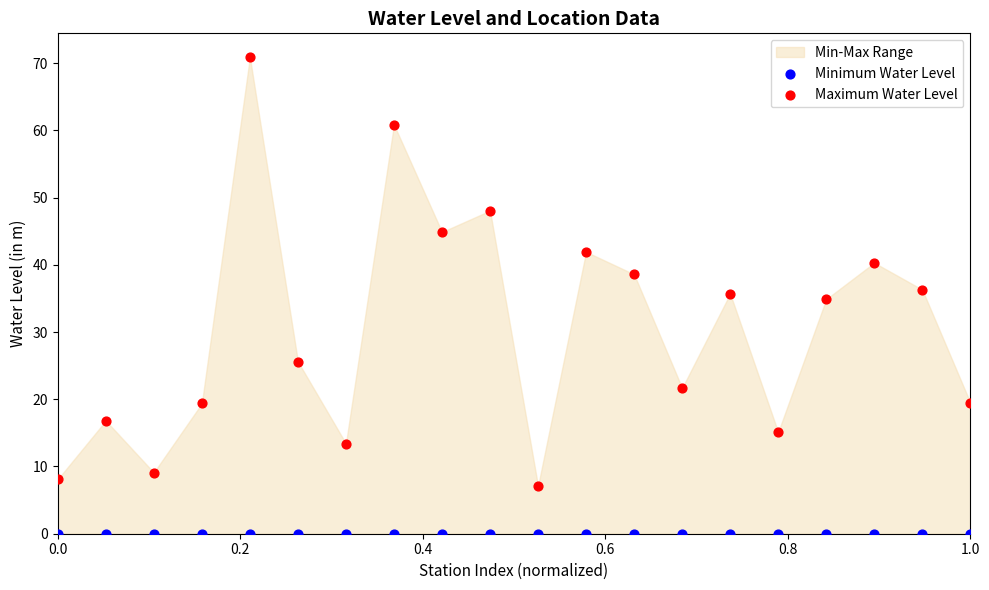

Which series reaches the maximum Y coordinate?

Maximum Water Level